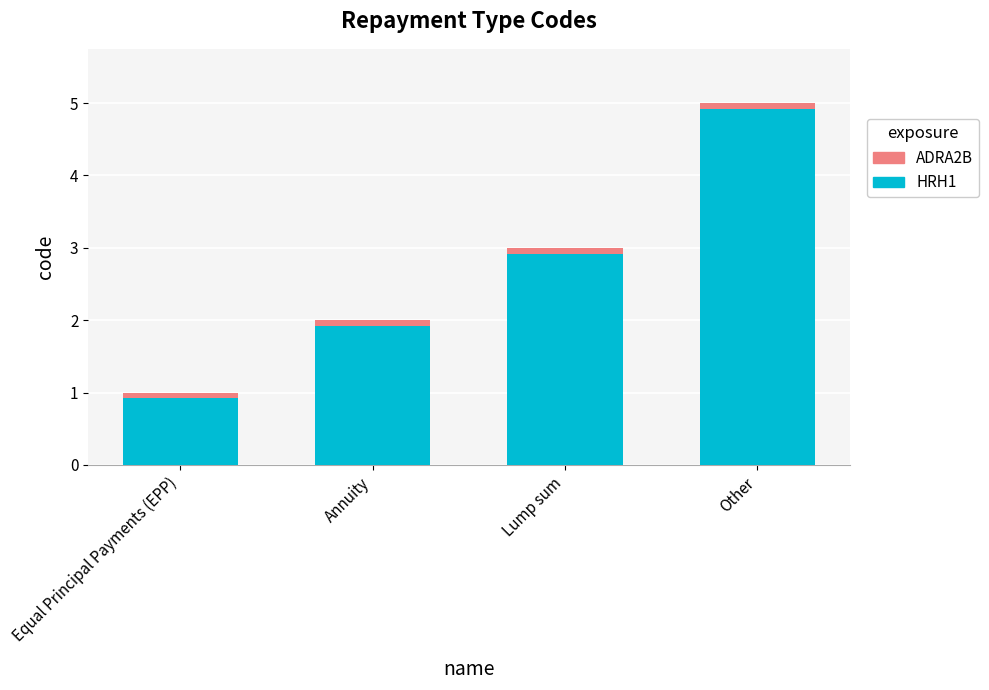

The value of HRH1 at Annuity is 1.9. True or false?

True